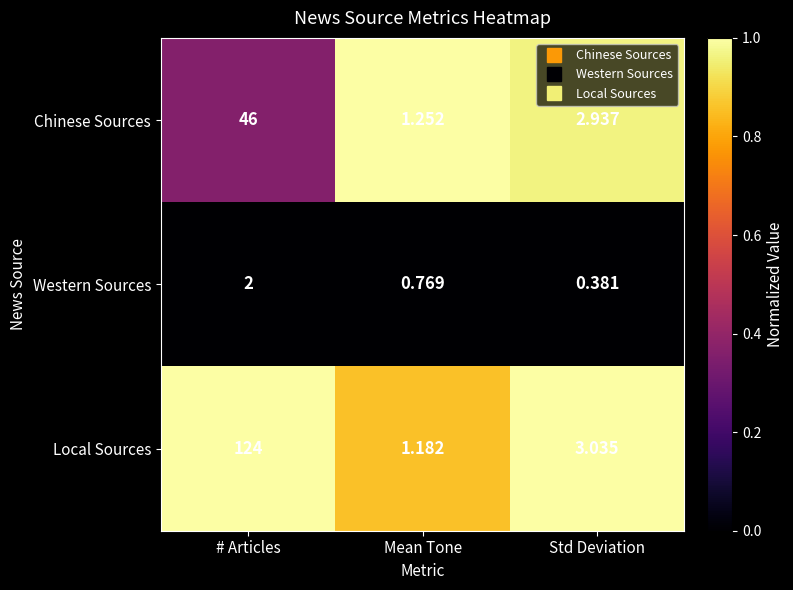

At Std Deviation, list the series in order from largest to smallest.

Local Sources, Chinese Sources, Western Sources